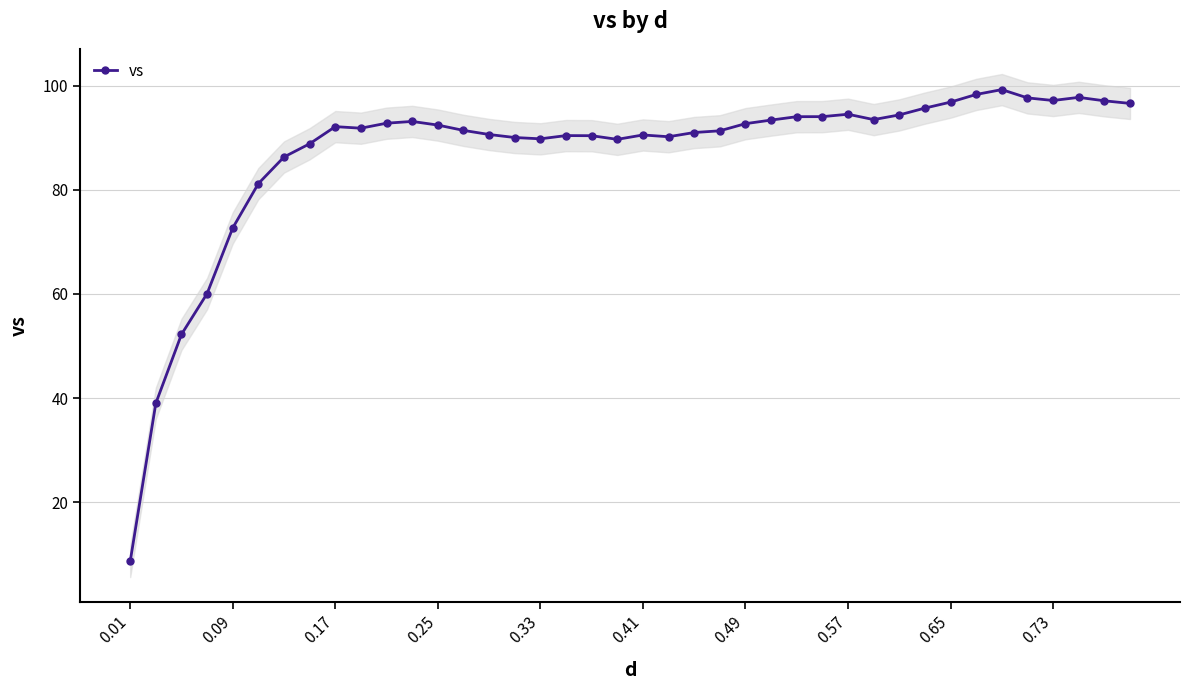

How many categories are shown in the chart?

40